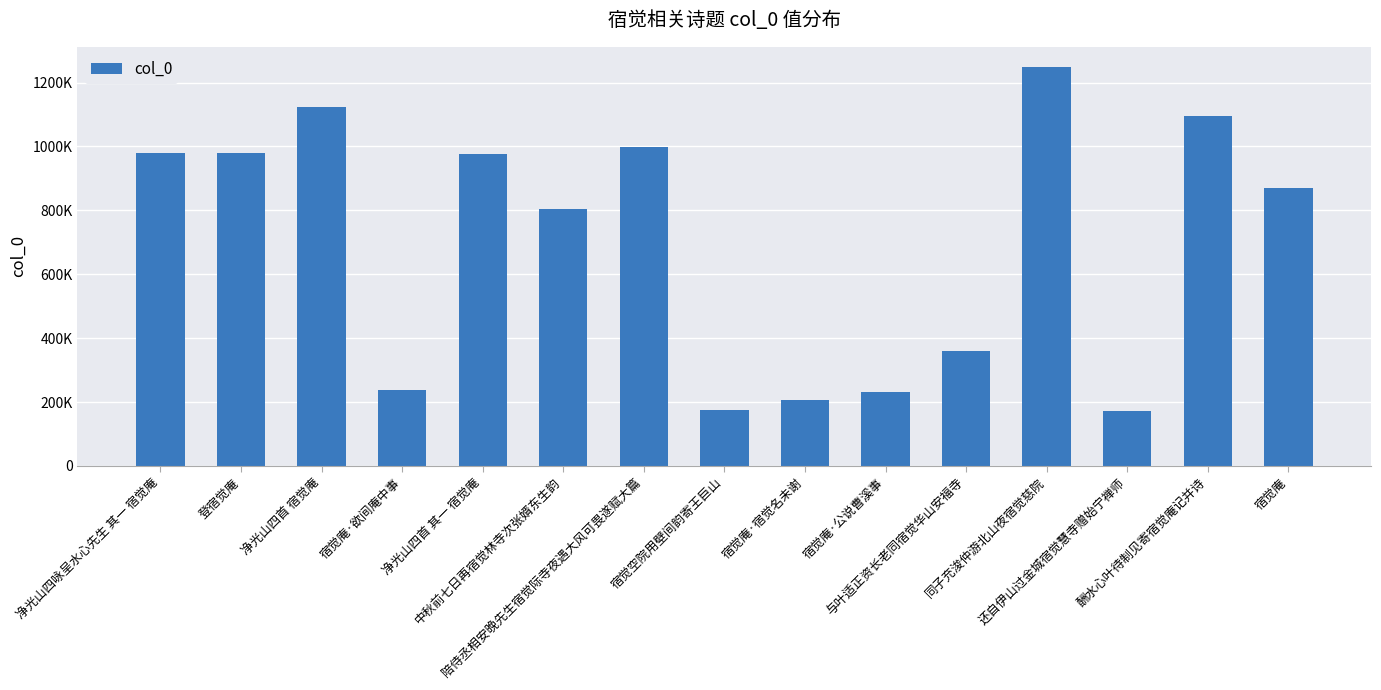

Does the chart contain any negative values?

No